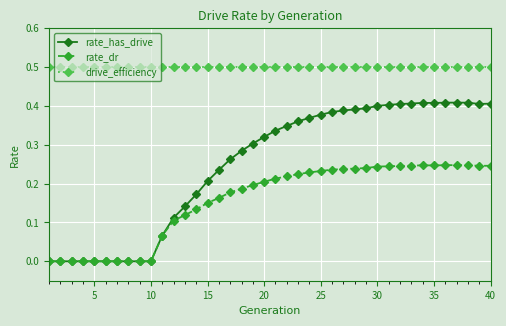

Rank the series by their average value, from lowest to highest.

rate_dr, rate_has_drive, drive_efficiency